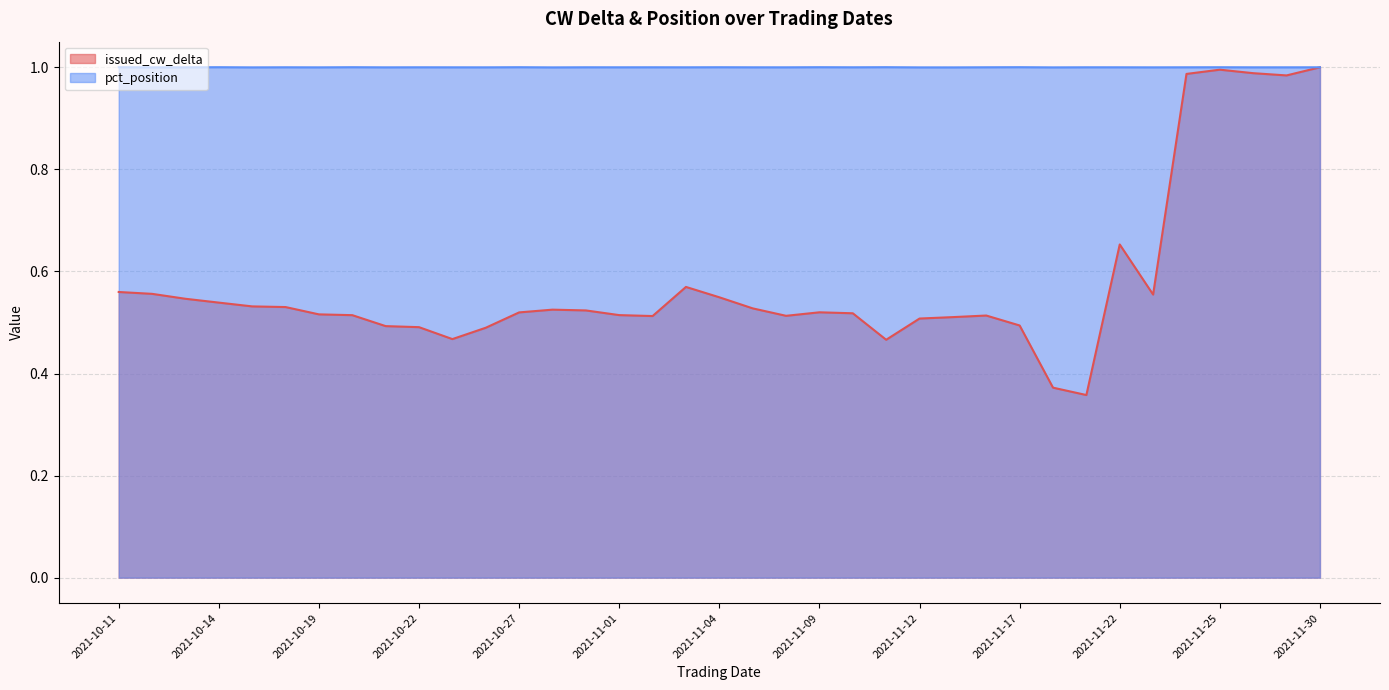

What is the value of the issued_cw_delta point at the 4th from the left?

0.5